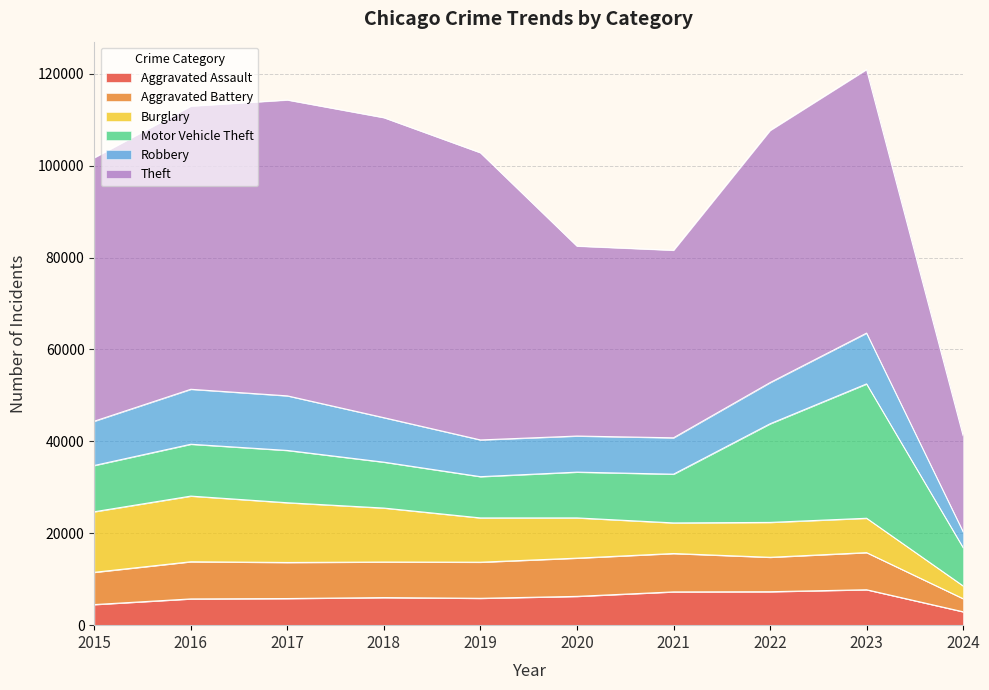

Rank the series at 2019 from highest to lowest value.

Theft, Burglary, Motor Vehicle Theft, Robbery, Aggravated Battery, Aggravated Assault